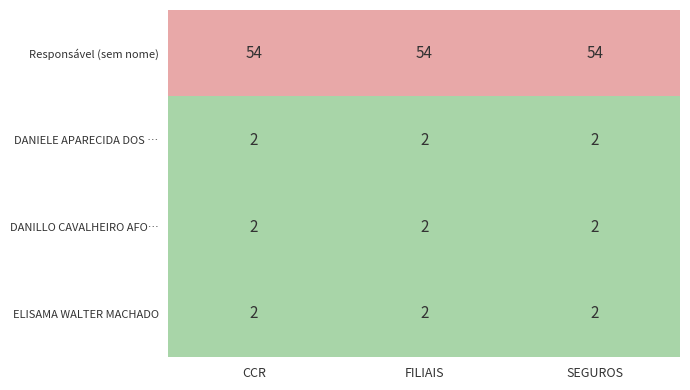

How many series are shown in this chart?

4